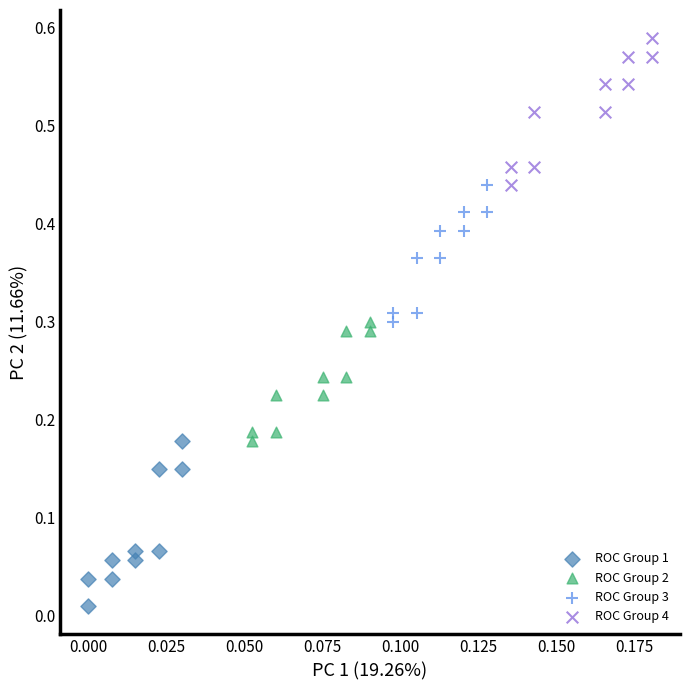

Which series contains the lowest Y value?

ROC Group 1